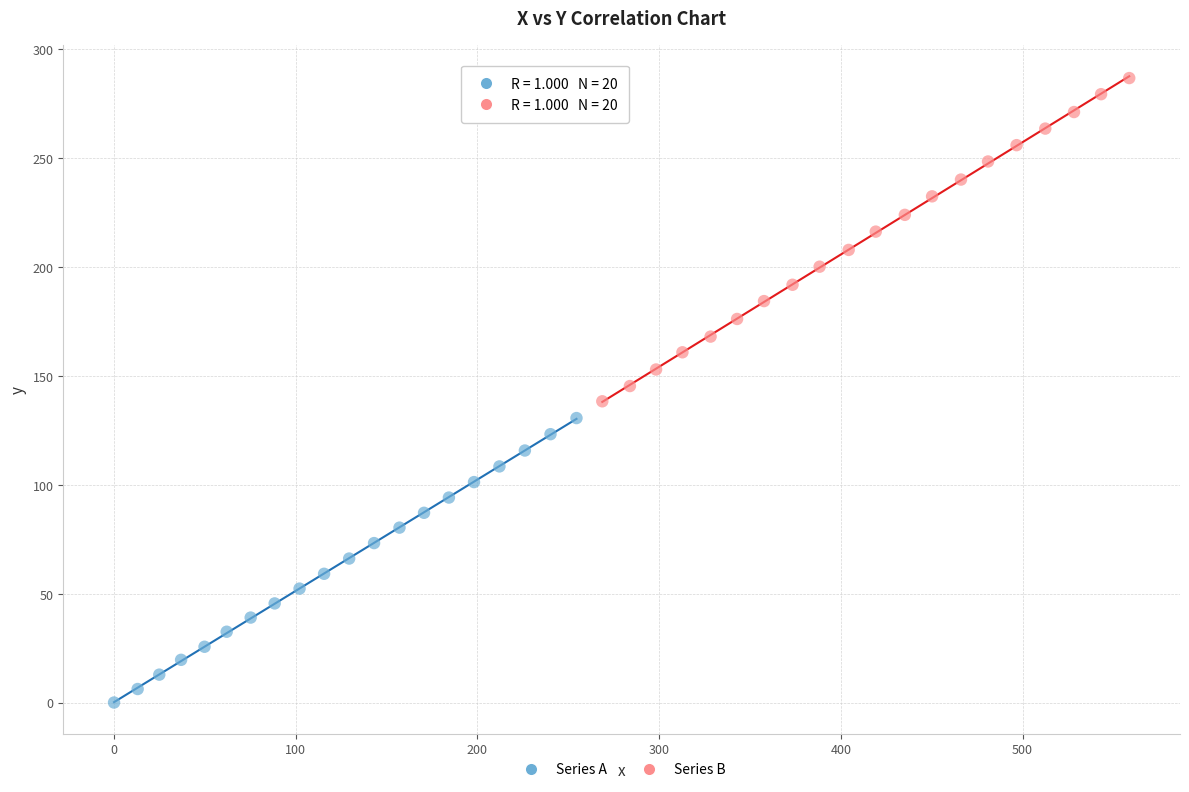

Which series contains the lowest Y value?

Series A